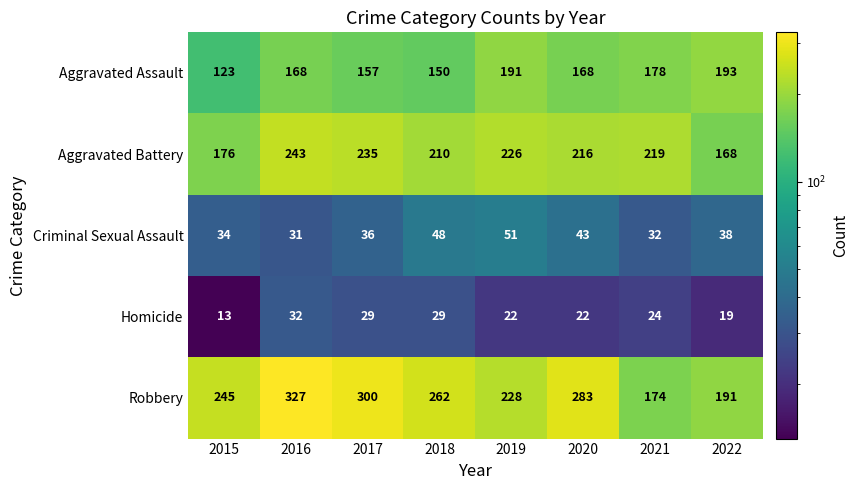

List the series in order of their peak value, highest first.

Robbery, Aggravated Battery, Aggravated Assault, Criminal Sexual Assault, Homicide